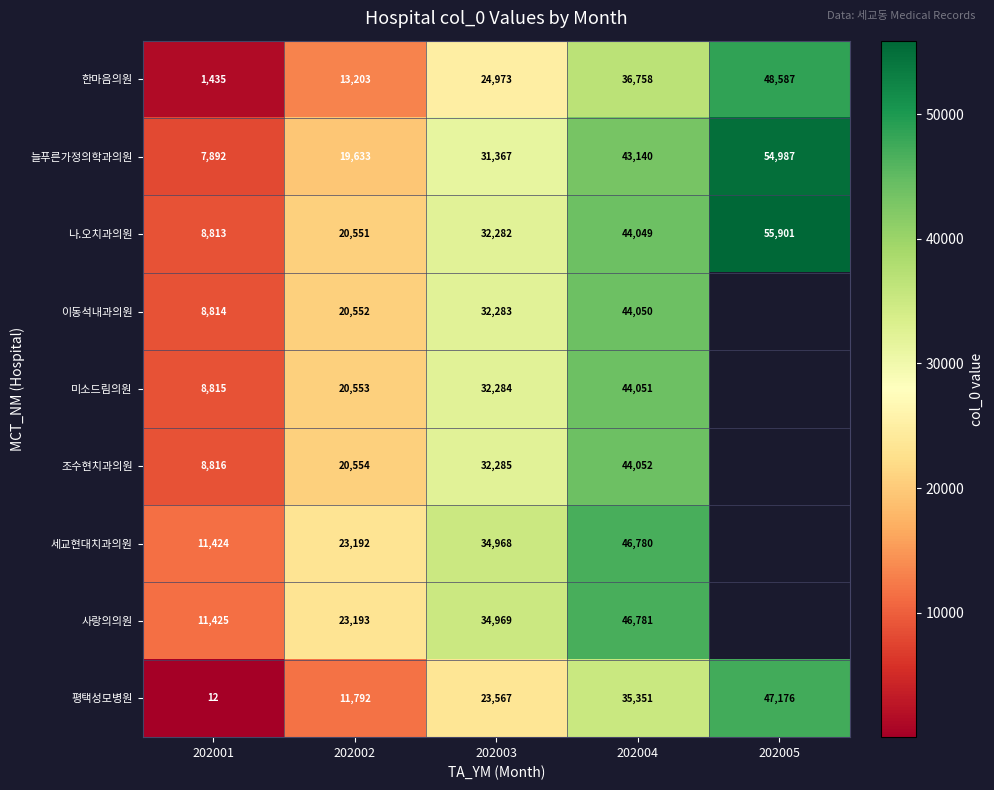

At which label is 평택성모병원 closest to 23594?

202003